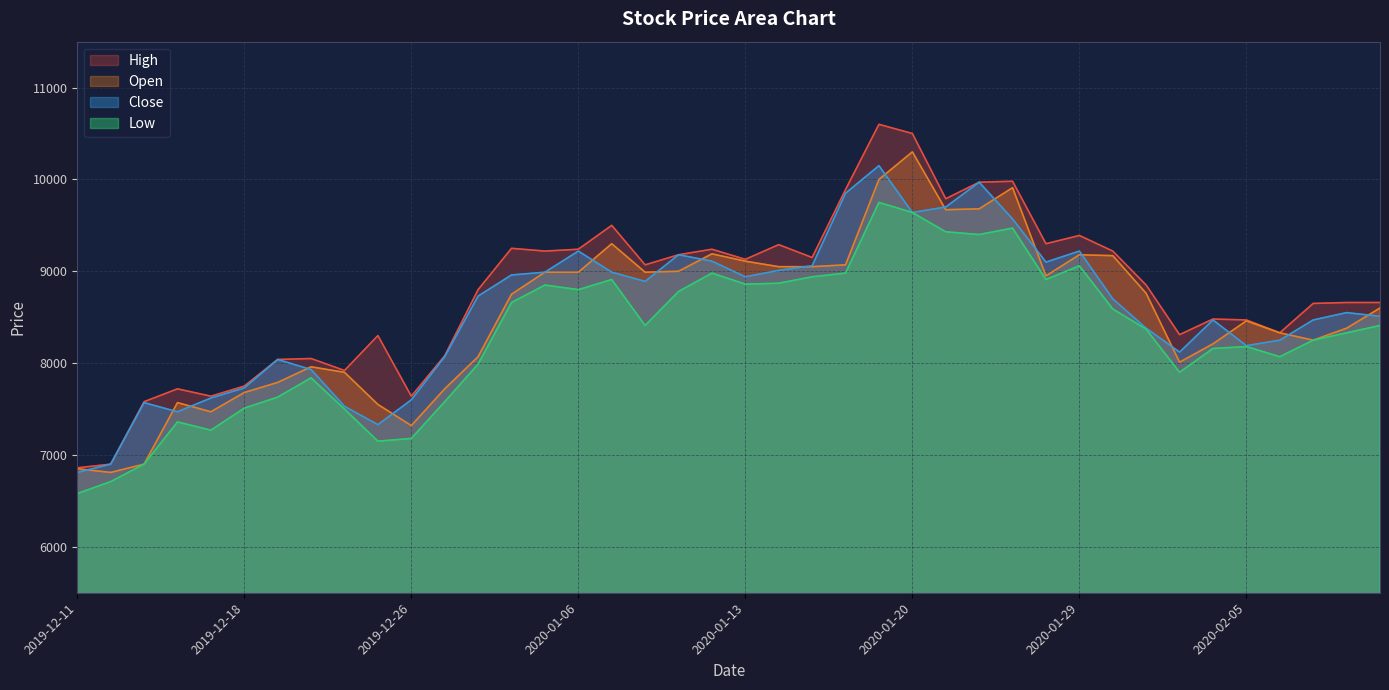

At how many categories does at least one series exceed 9578?

6